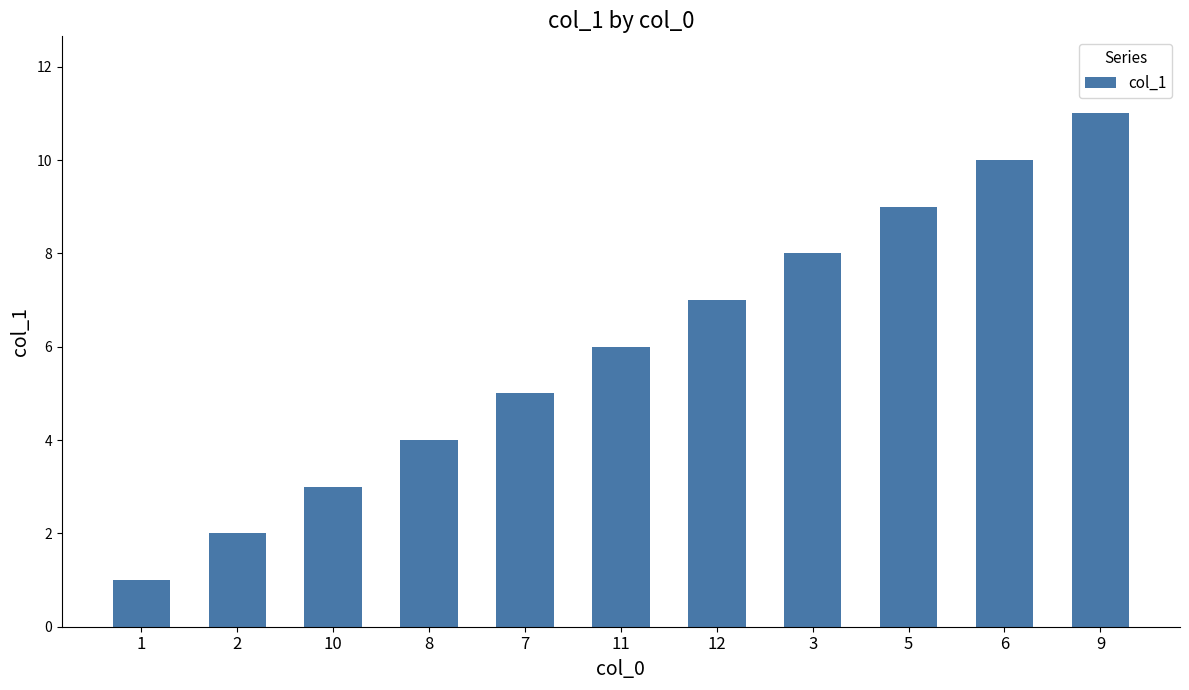

Between 1 and 8, which is larger?

8